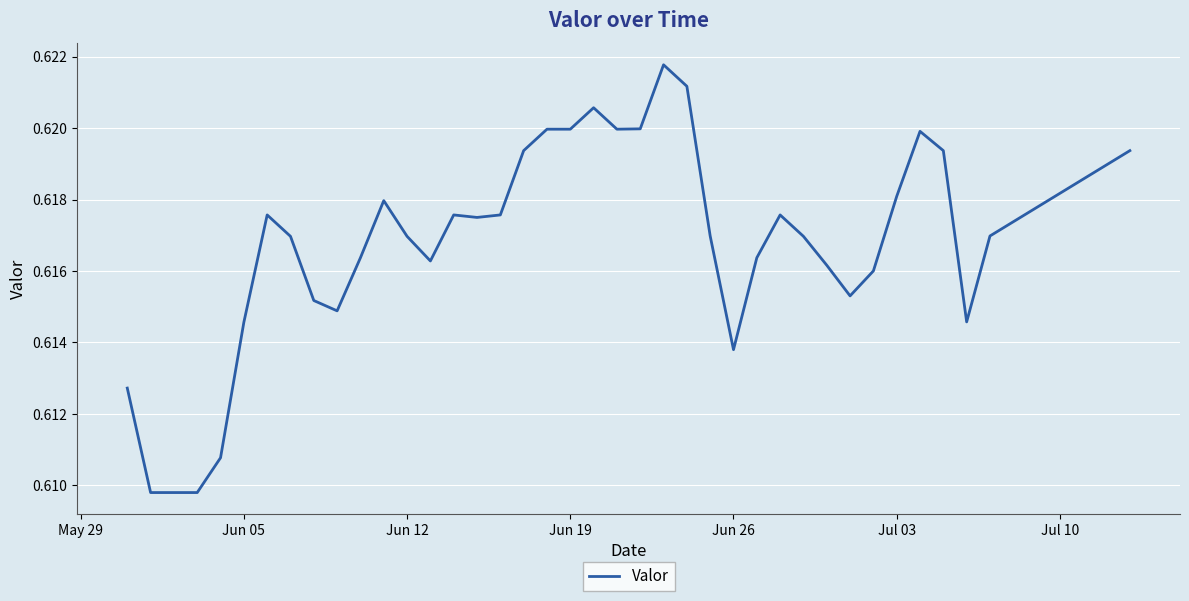

How many lines are shown in the chart?

1